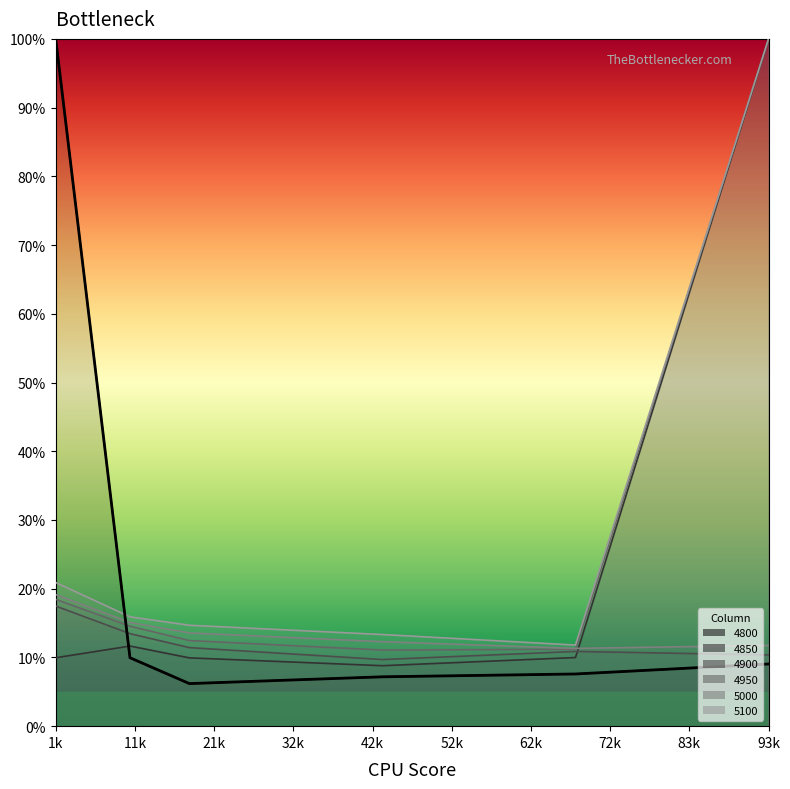

What is the maximum value for 4950?

1.0